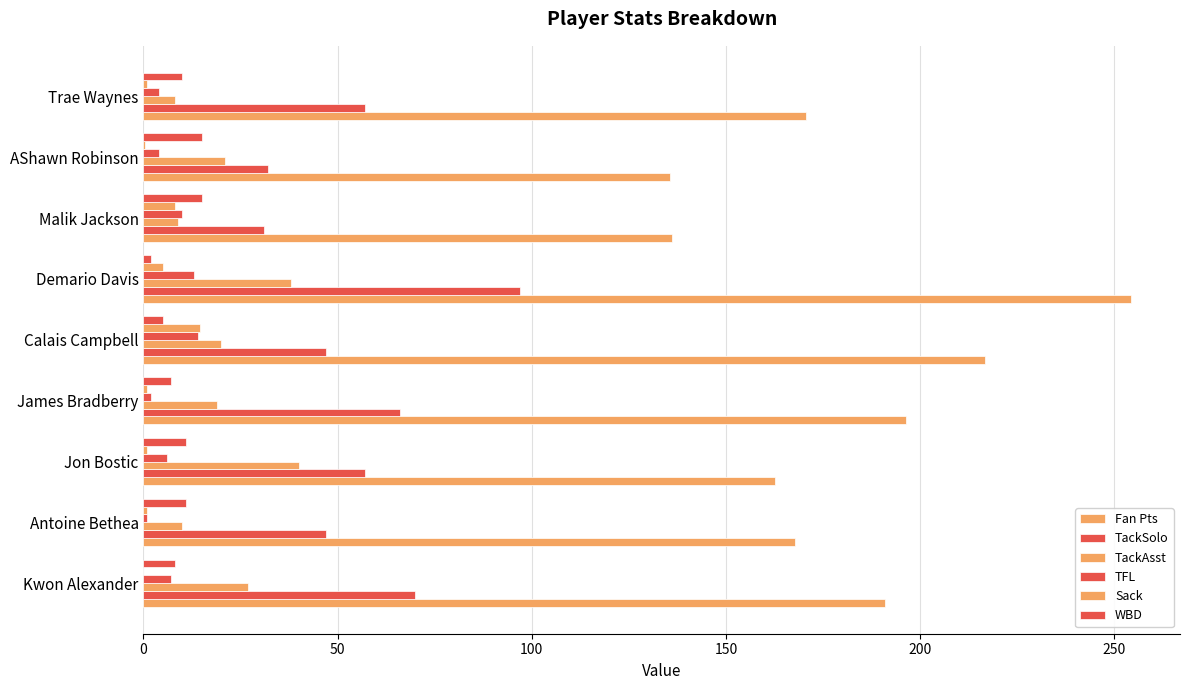

What is the maximum value for WBD?

15.0